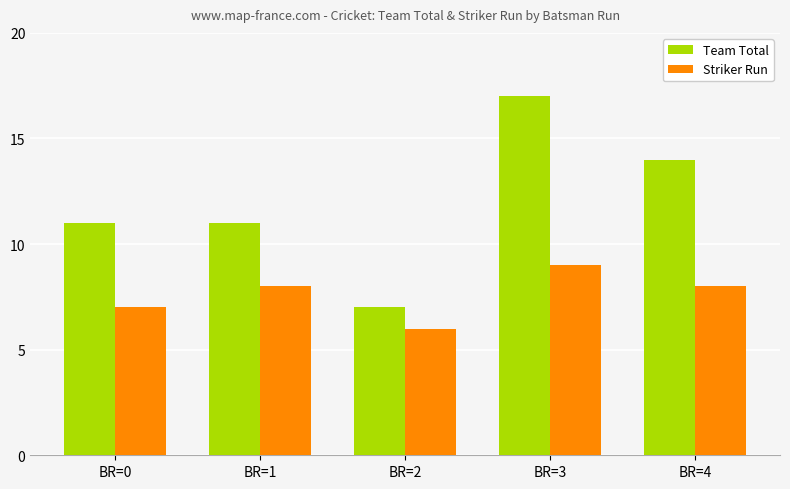

Reading right to left, list all the values displayed in this chart.

Team Total: 14	17	7	11	11
Striker Run: 8	9	6	8	7